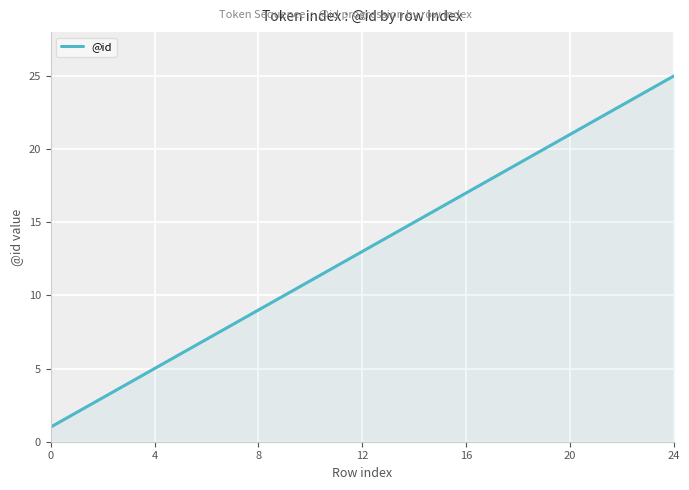

What is the maximum value shown in the chart?

25